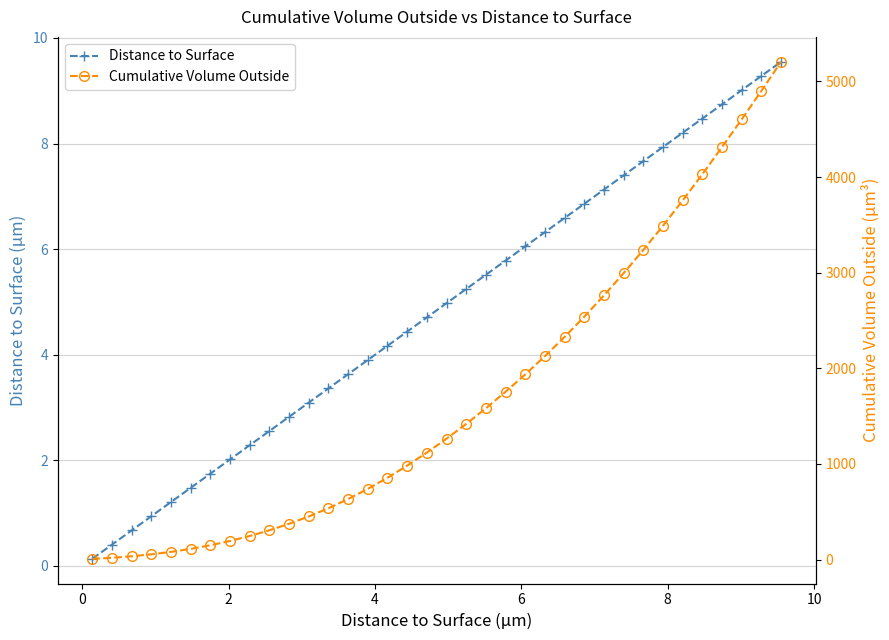

What is the sum of all Distance to Surface values?

174.3